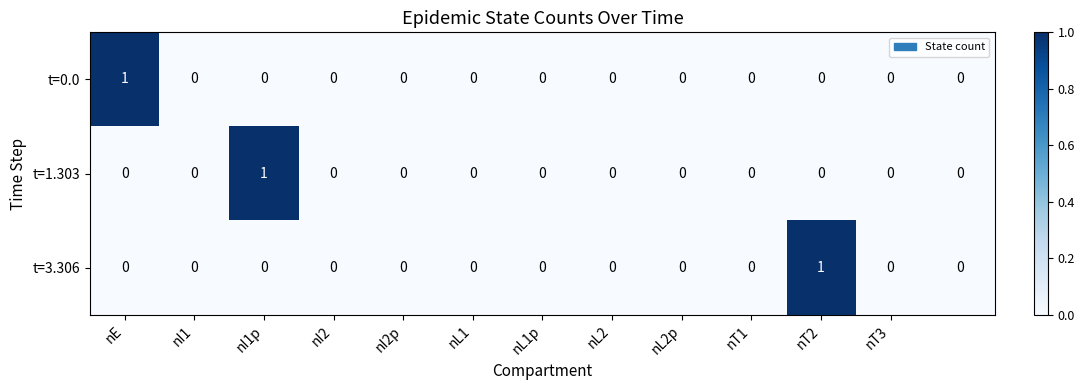

How many t=0.0 values are between 0 and 1?

13